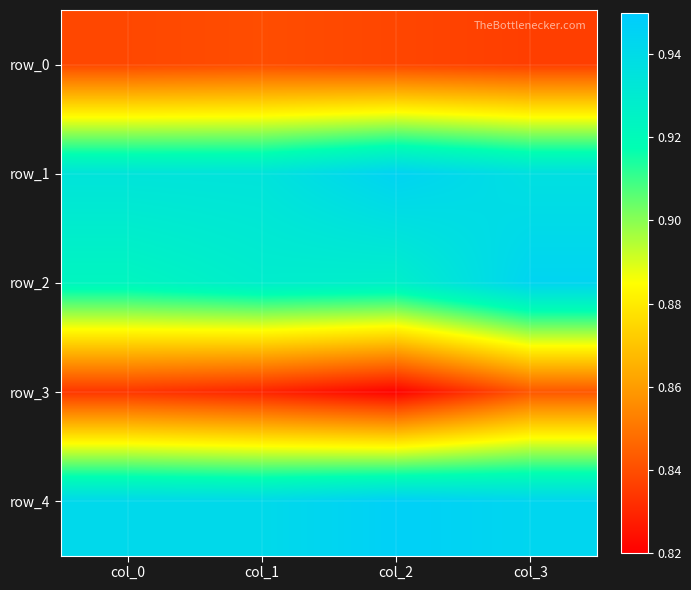

What is the average value of the row_4 series?

0.9